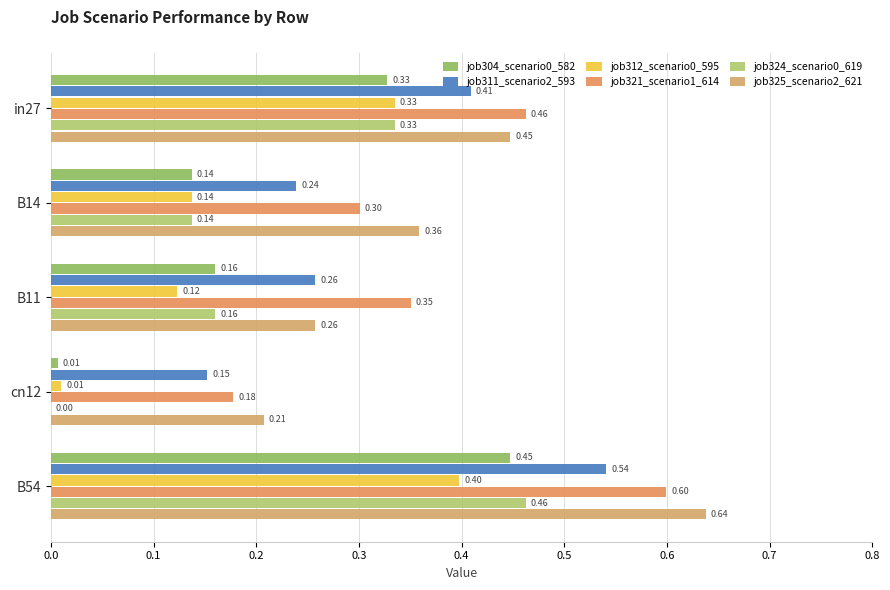

At which category does the chart reach its peak across all series?

B54